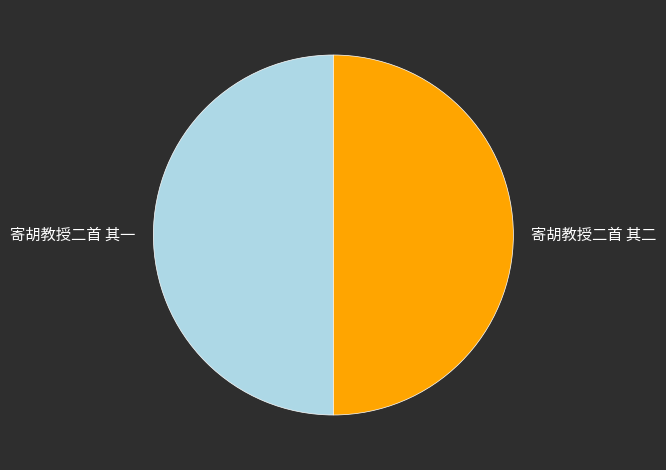

The 寄胡教授二首 其二 slice represents 62% of the pie. True or false?

False